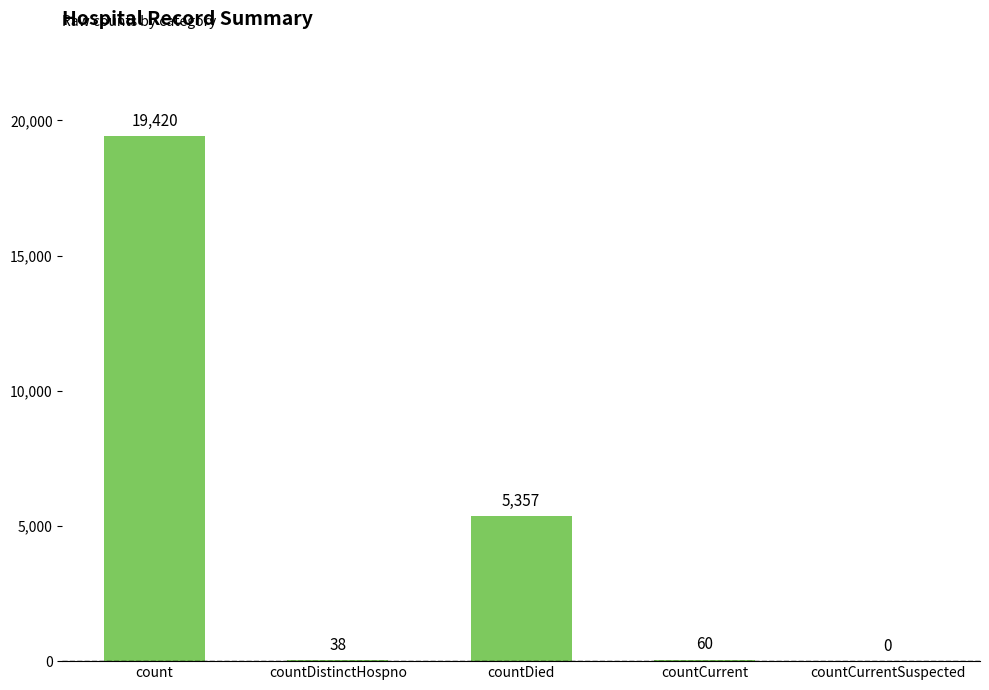

Reading left to right, extract all data points from this chart.

19420	38	5357	60	0